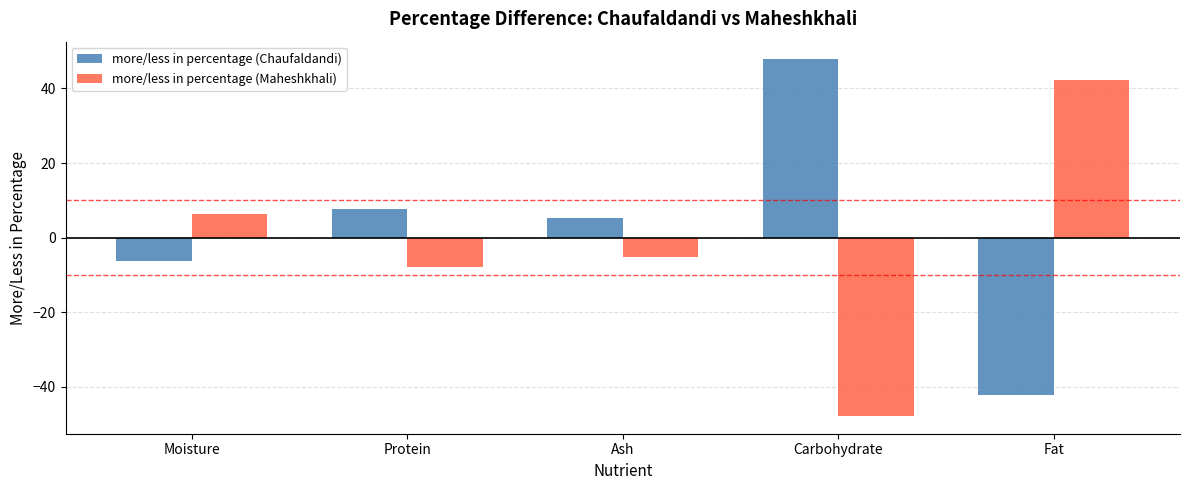

Is the value of more/less in percentage (Maheshkhali) at Ash greater than the value of more/less in percentage (Chaufaldandi) at Moisture?

Yes